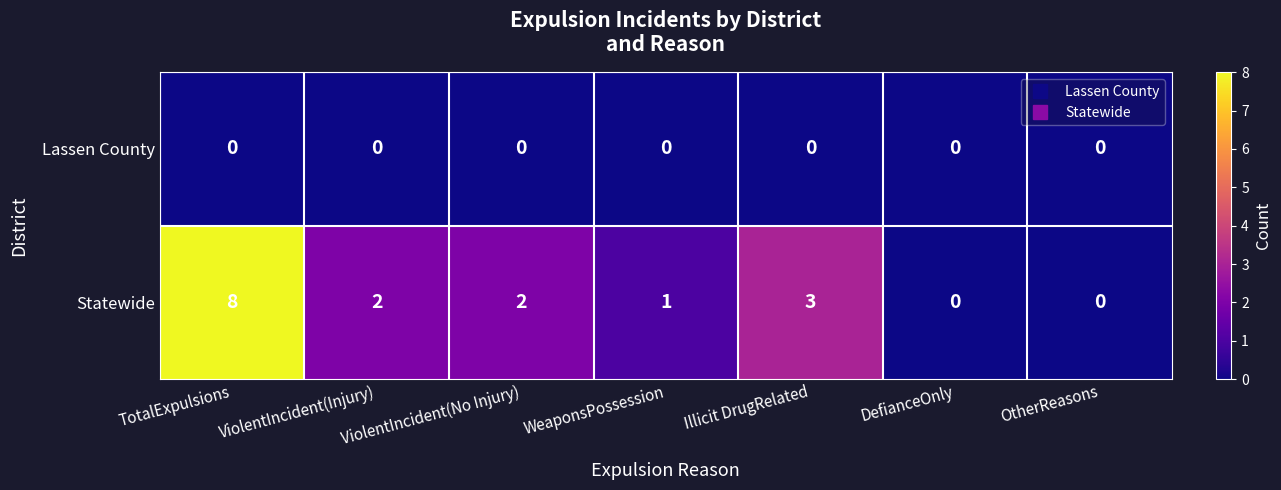

Which label corresponds to the largest value in the chart?

TotalExpulsions